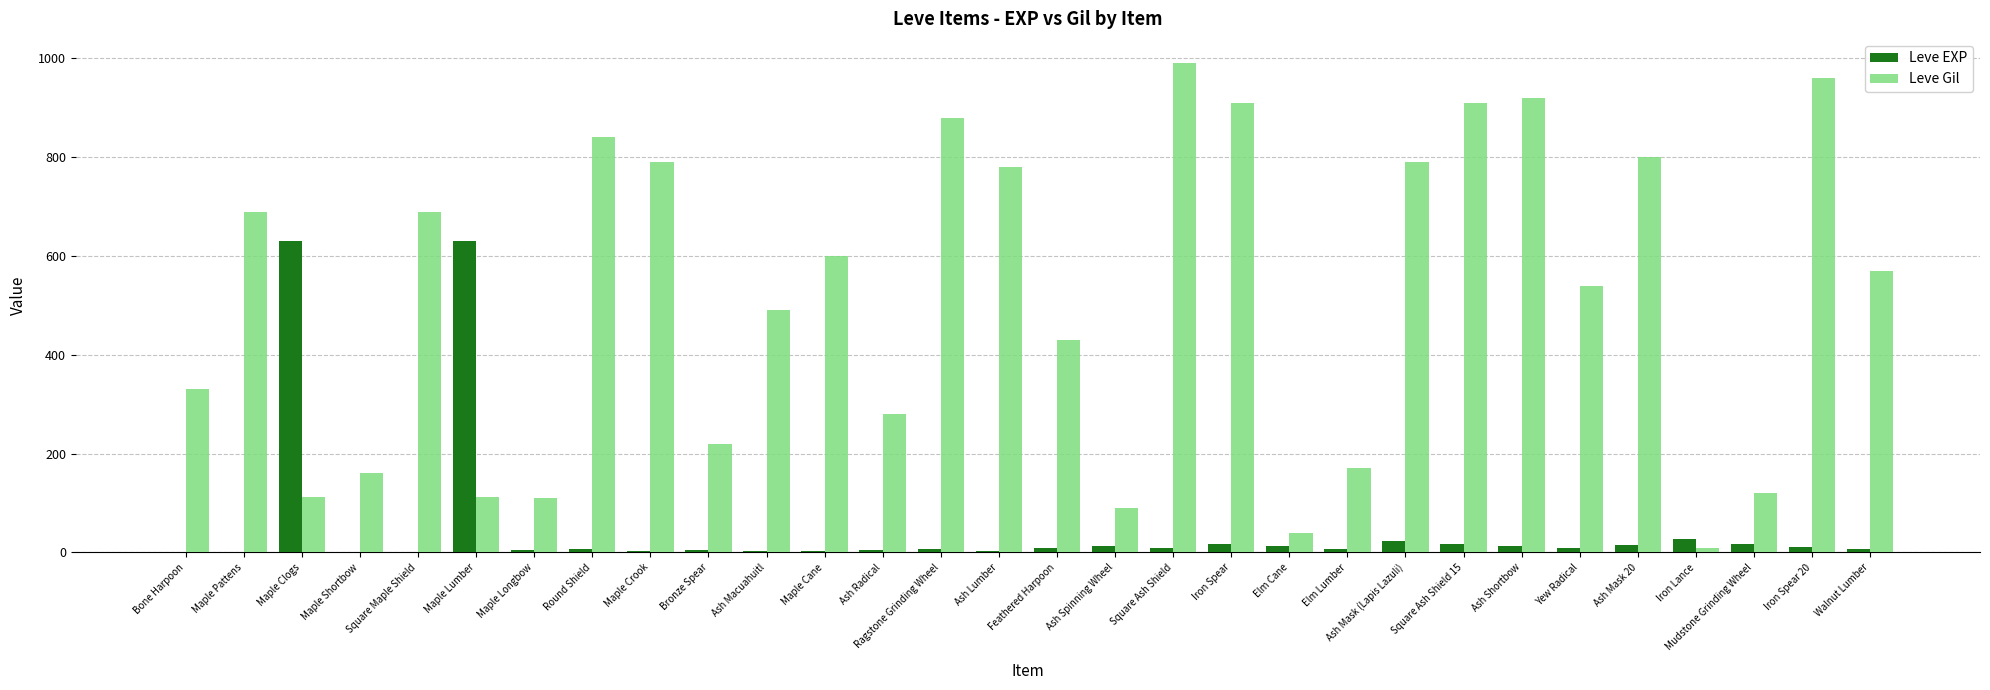

Which series has the largest total across all categories?

Leve Gil